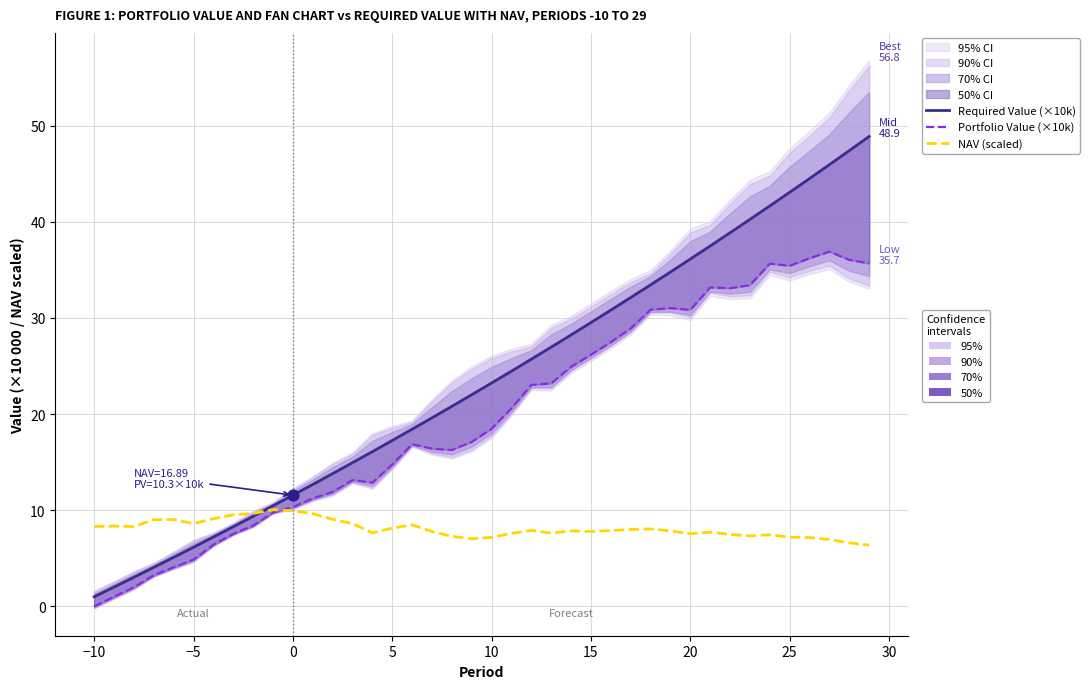

What is the total value across all series at 30?

30.3